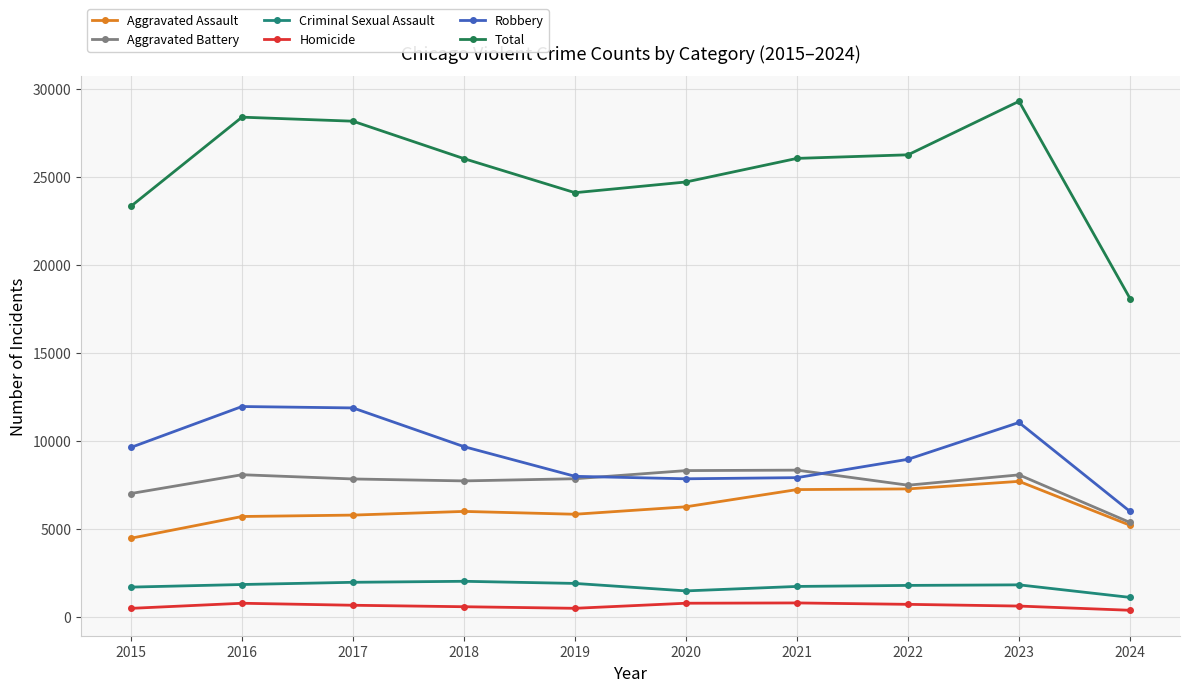

Which series changed the most between 2019 and 2022?

Total